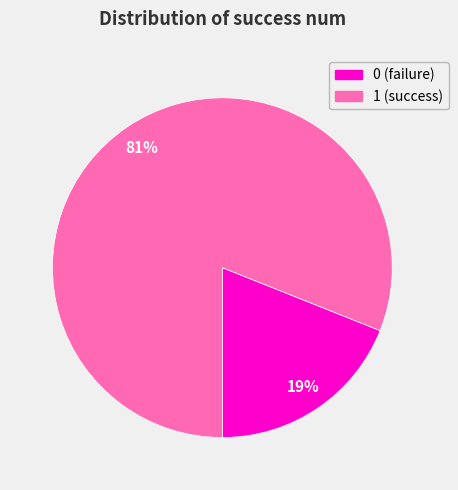

To the nearest percent, what is the combined percentage of 0 and 1?

100%